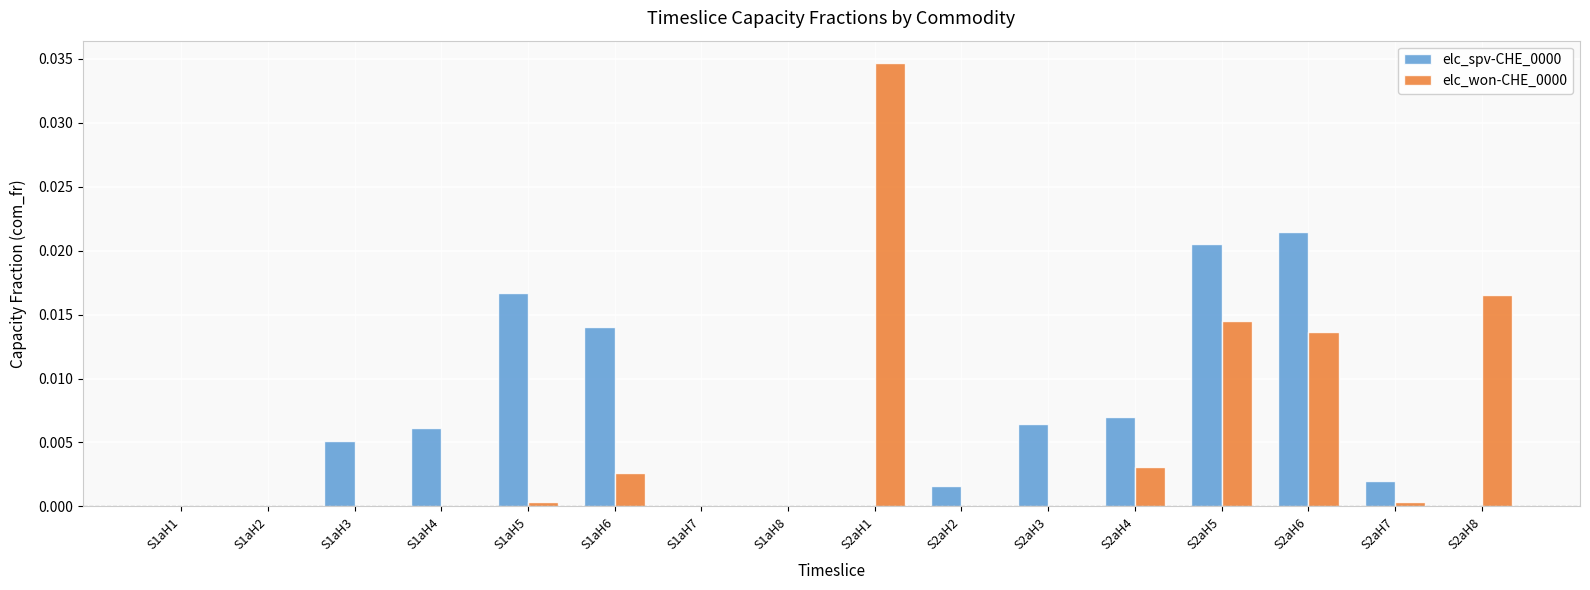

Is the value of elc_won-CHE_0000 at S2aH5 greater than the value of elc_spv-CHE_0000 at S1aH7?

Yes